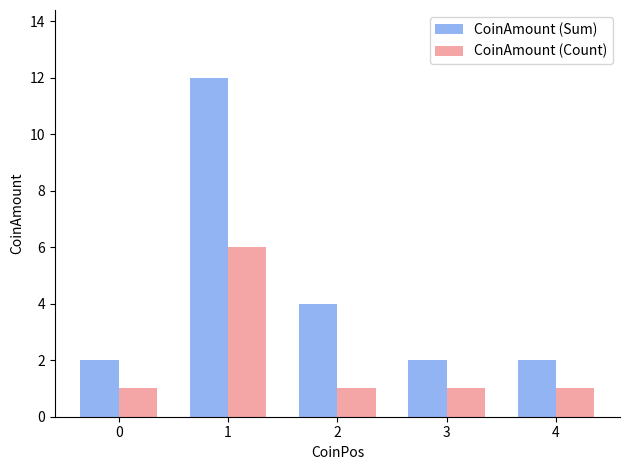

List the series in order of their overall mean, lowest first.

CoinAmount (Count), CoinAmount (Sum)